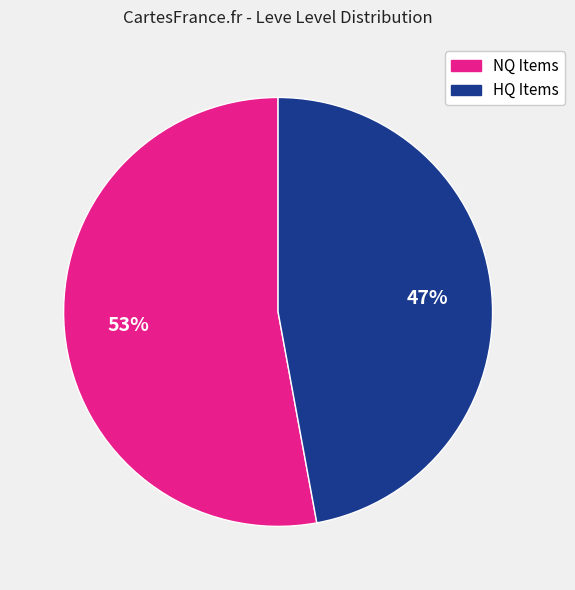

To the nearest percent, what is the difference between the largest and smallest slice percentages?

6%